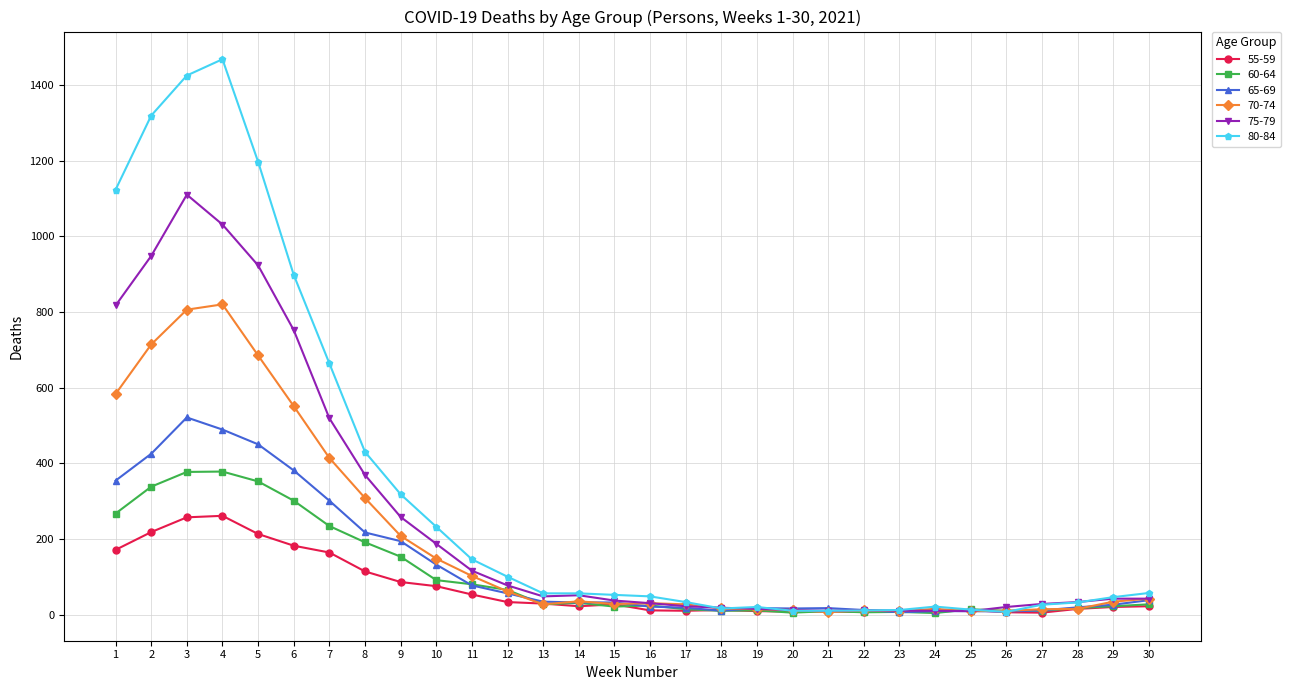

What is the greatest value displayed?

1468